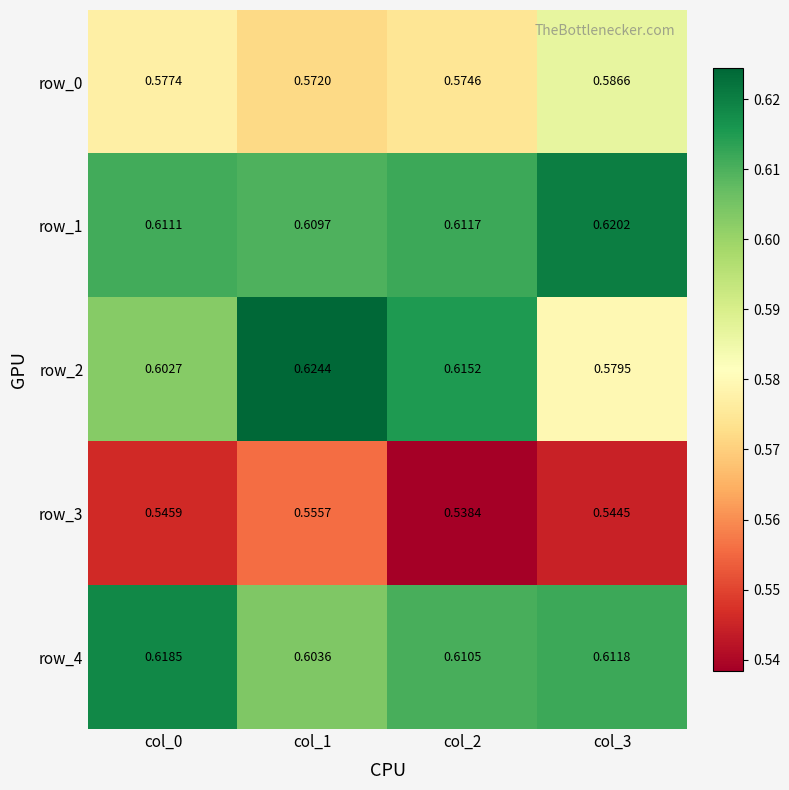

Is the value of row_0 at col_2 greater than the value of row_3 at col_2?

Yes